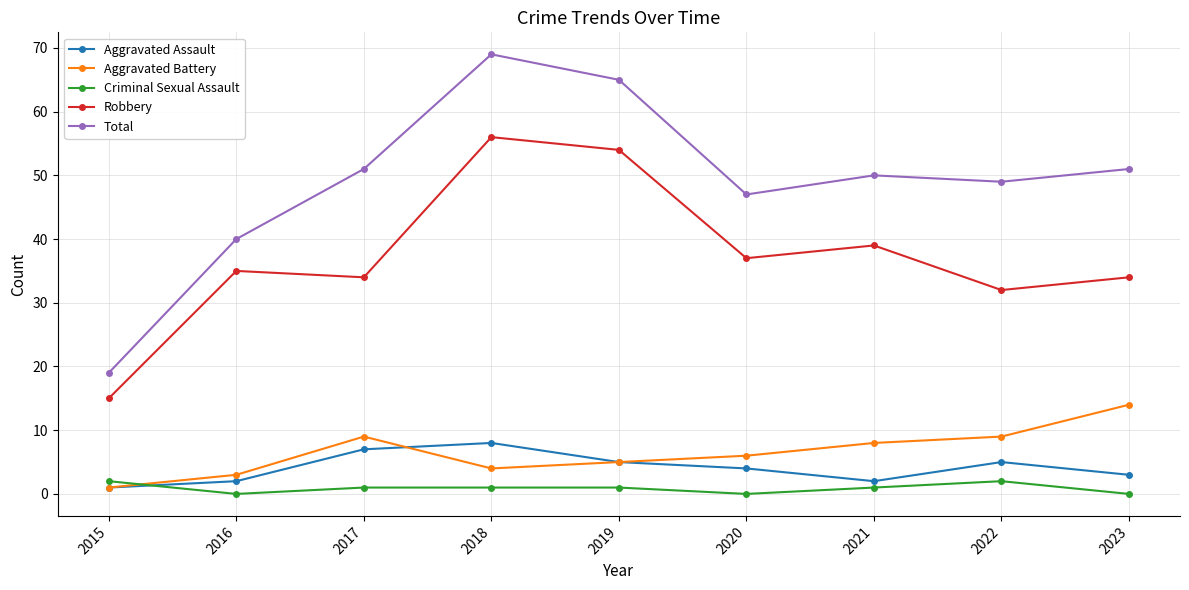

What value does the Robbery series have at 2020?

37